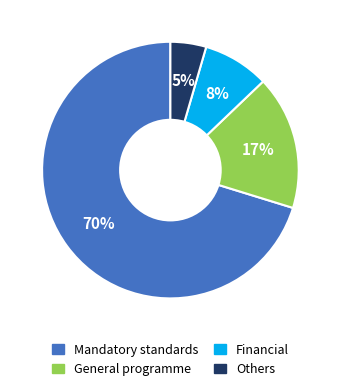

To the nearest percent, what is the average slice percentage?

25%